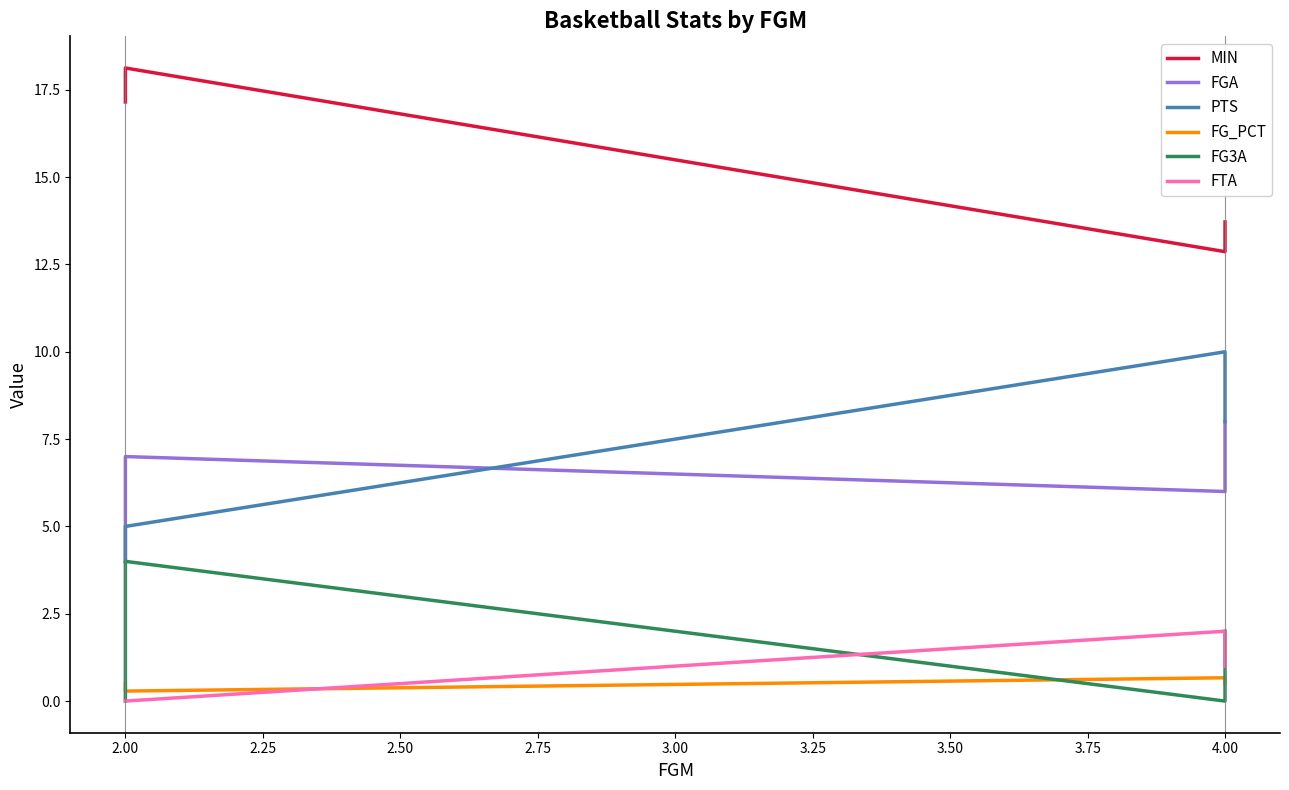

What is the sum of all FG3A values?

6.0